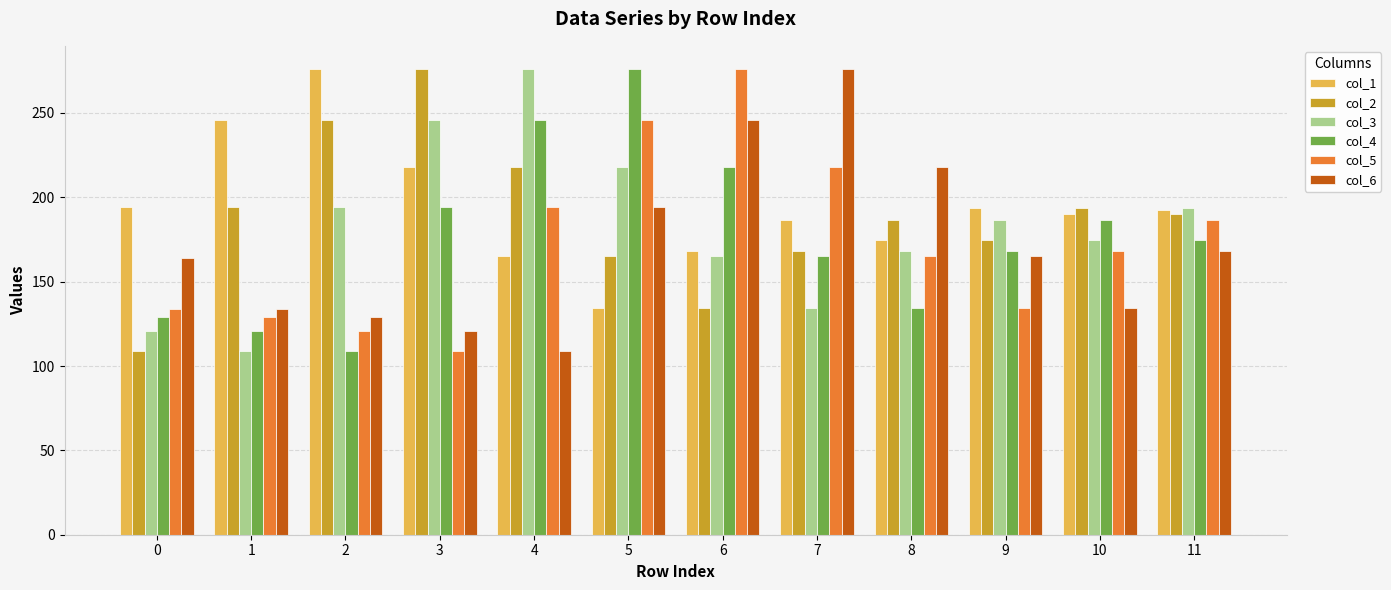

What is the minimum value for col_3?

109.0